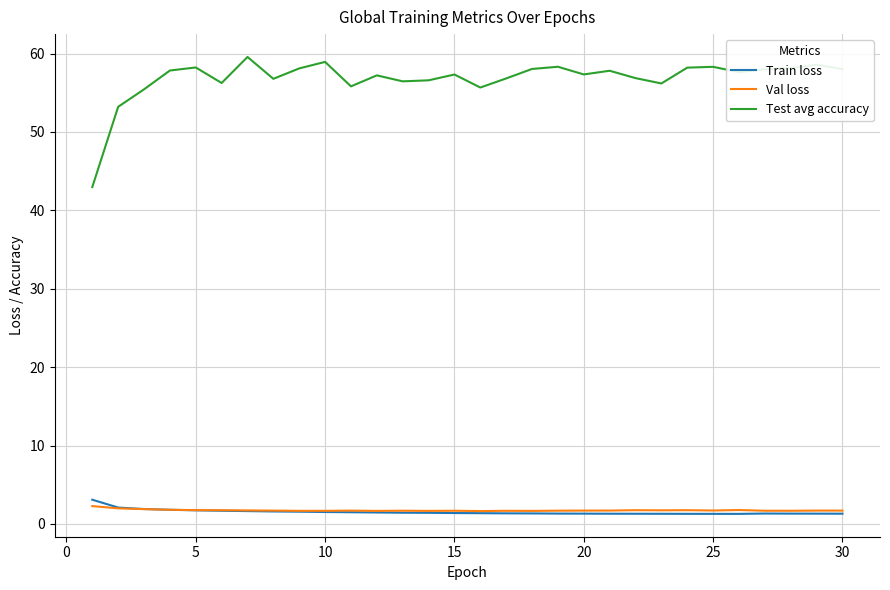

Which series has the largest total across all categories?

Test avg accuracy